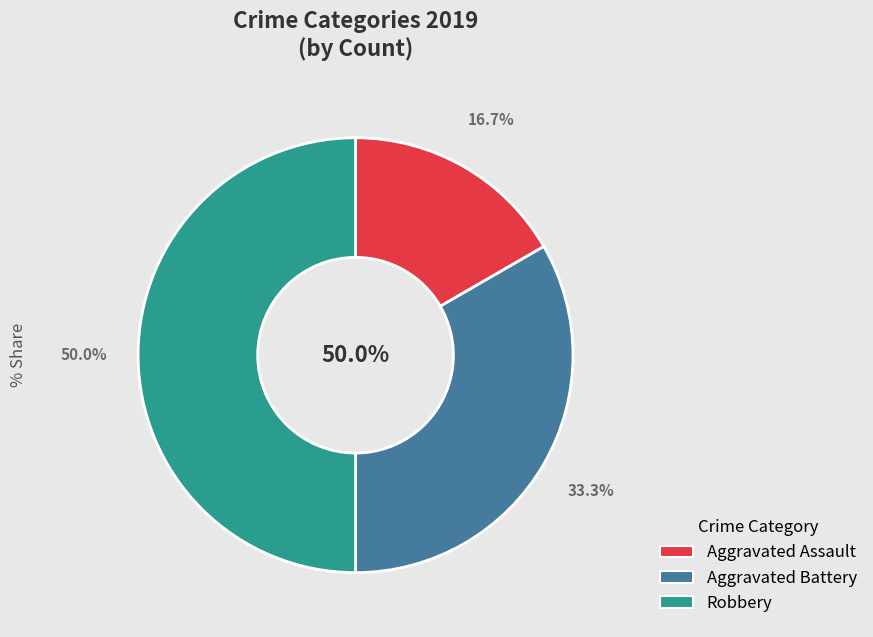

To the nearest percent, what is the difference between the largest and smallest slice percentages?

33%